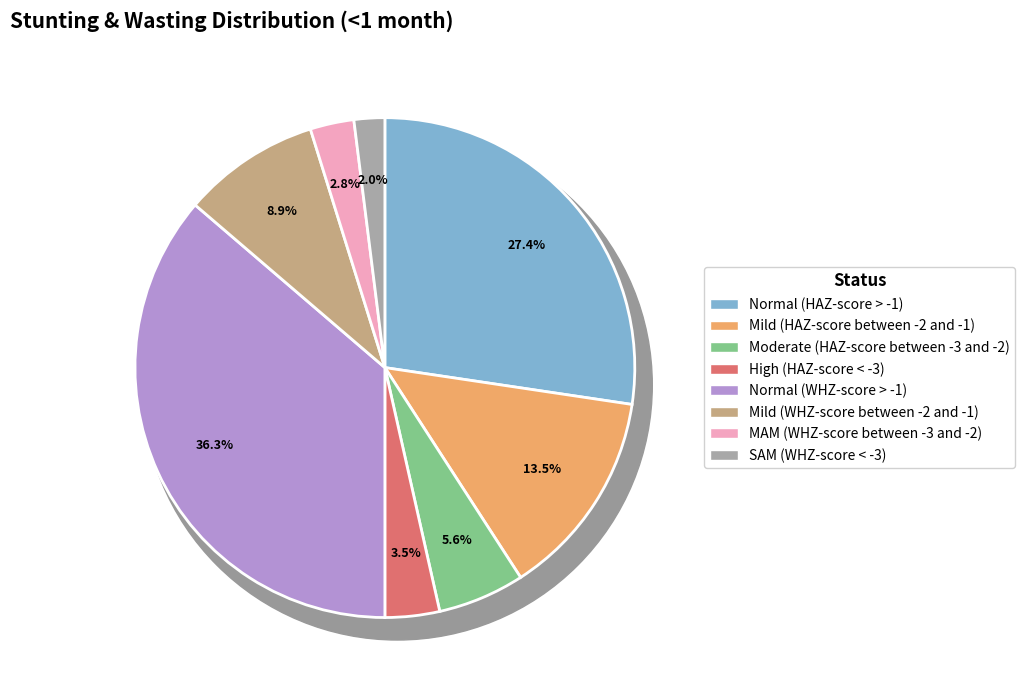

What percentage is NOT represented by MAM (WHZ-score between -3 and -2)?

97.2%